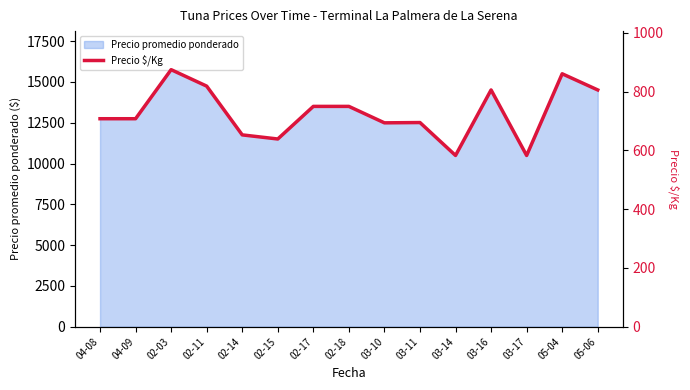

What position from the right is 02-11?

12